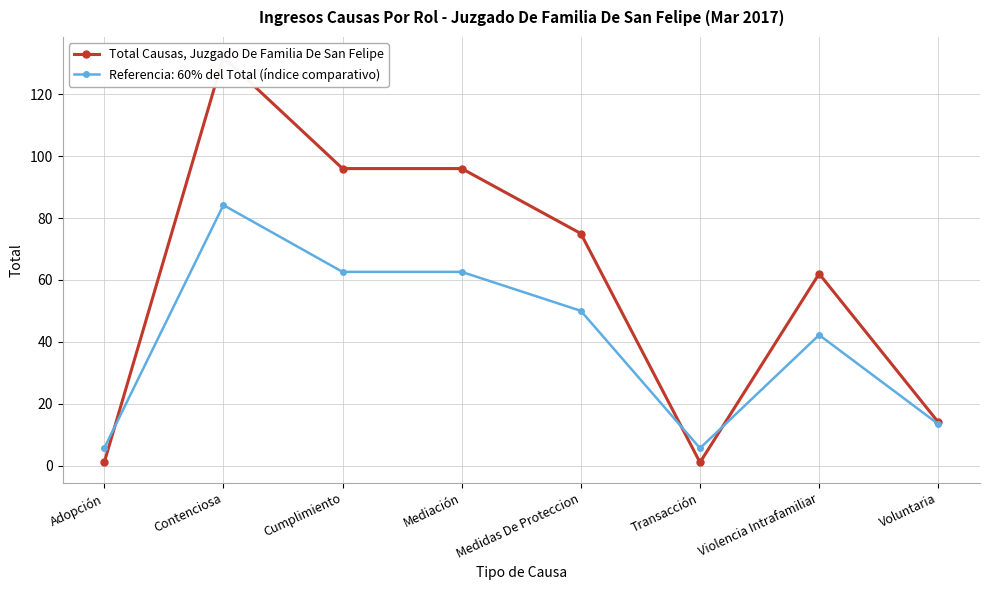

Reading left to right, transcribe all the data shown in this chart.

1	132	96	96	75	1	62	14